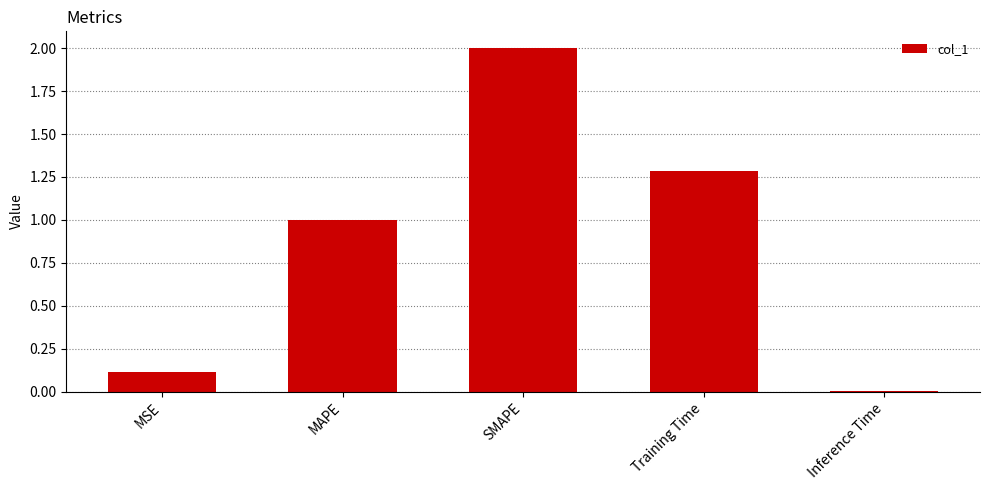

The value at MAPE is 1.0. True or false?

True